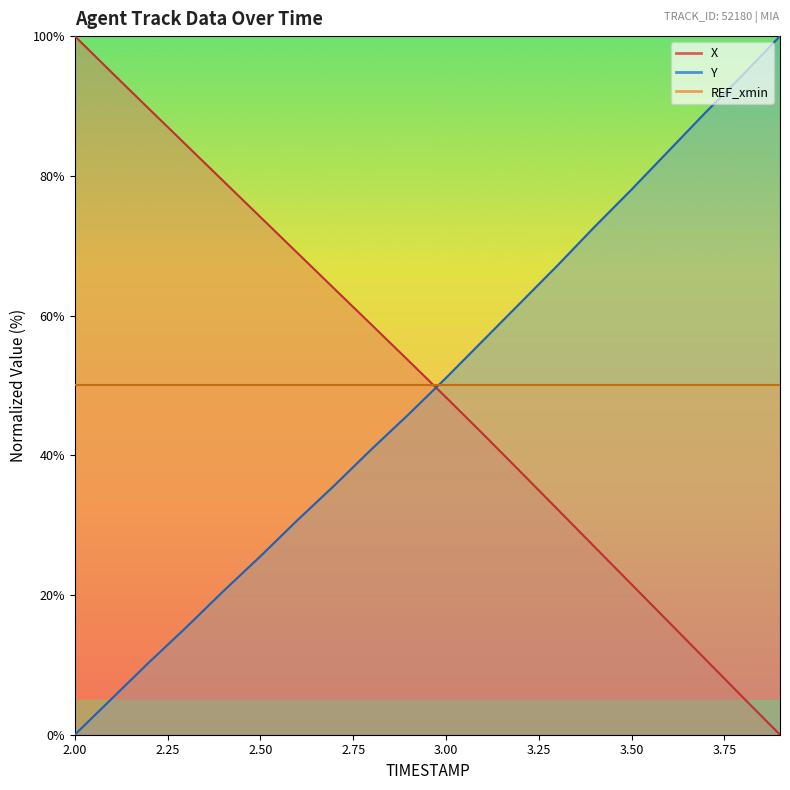

The value of X at 2.9 is 27.3. True or false?

False